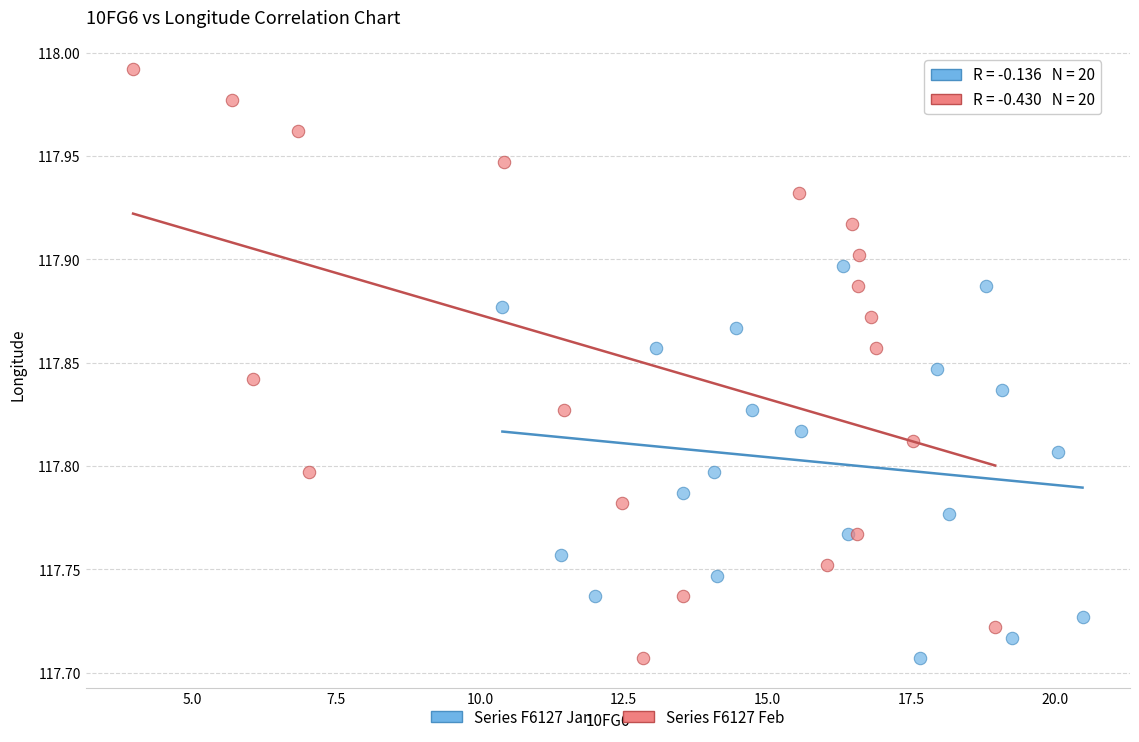

Which series reaches the maximum Y coordinate?

Series F6127 Feb